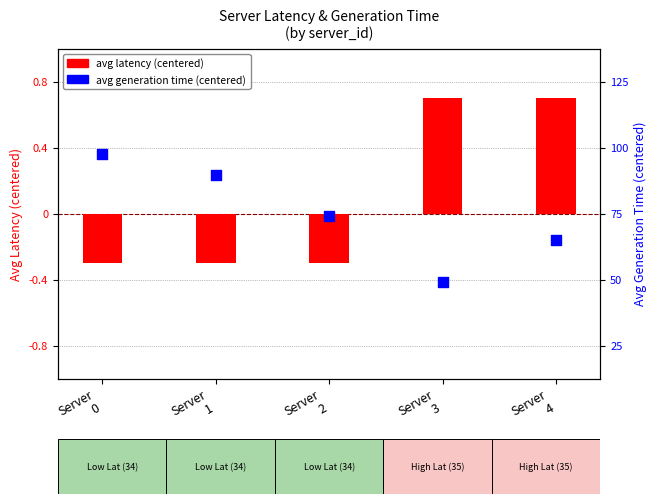

Which series contains the highest Y value?

avg latency (centered)